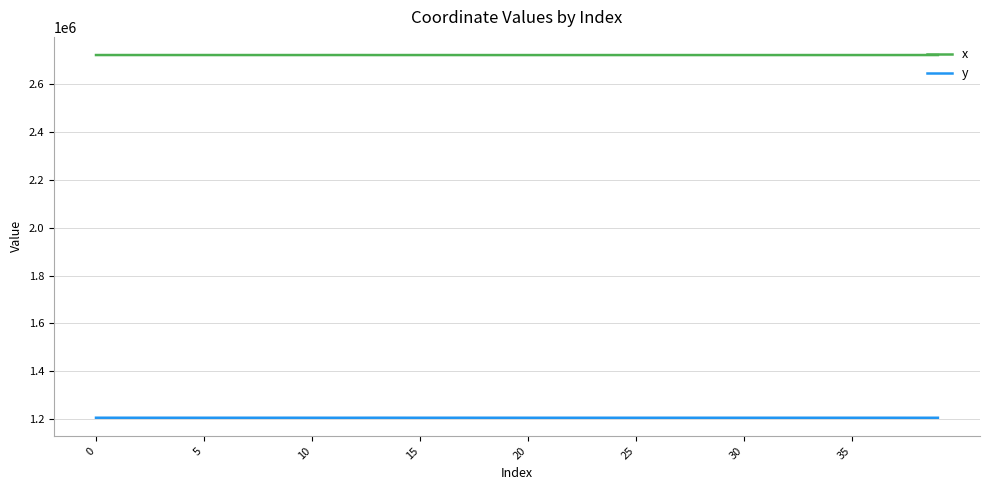

Which series has the largest total across all categories?

x